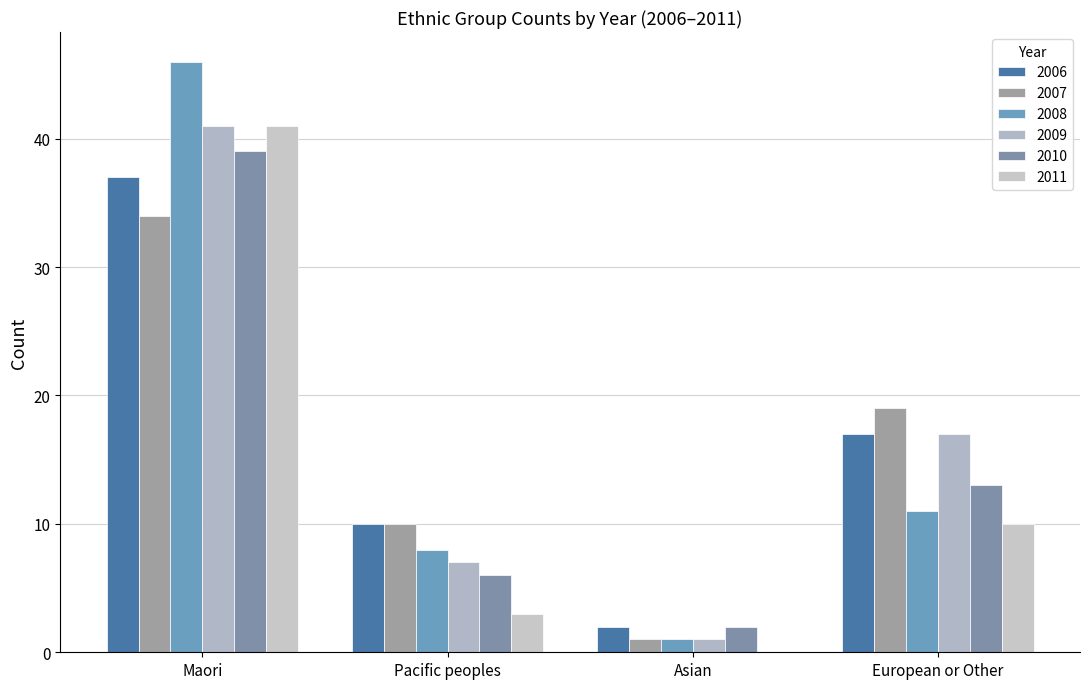

What are all the series names shown in the legend?

2006, 2007, 2008, 2009, 2010, 2011